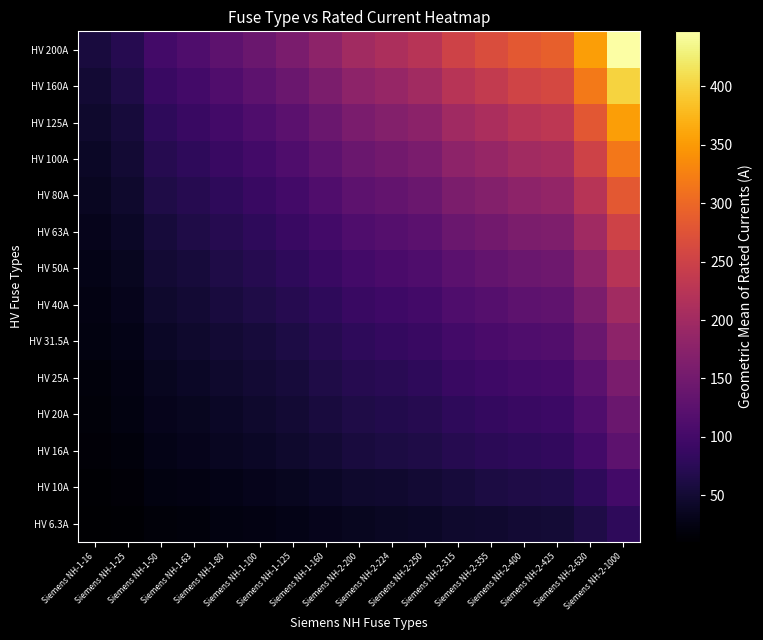

Rank the series by their maximum value, from lowest to highest.

HV 6.3A, HV 10A, HV 16A, HV 20A, HV 25A, HV 31.5A, HV 40A, HV 50A, HV 63A, HV 80A, HV 100A, HV 125A, HV 160A, HV 200A